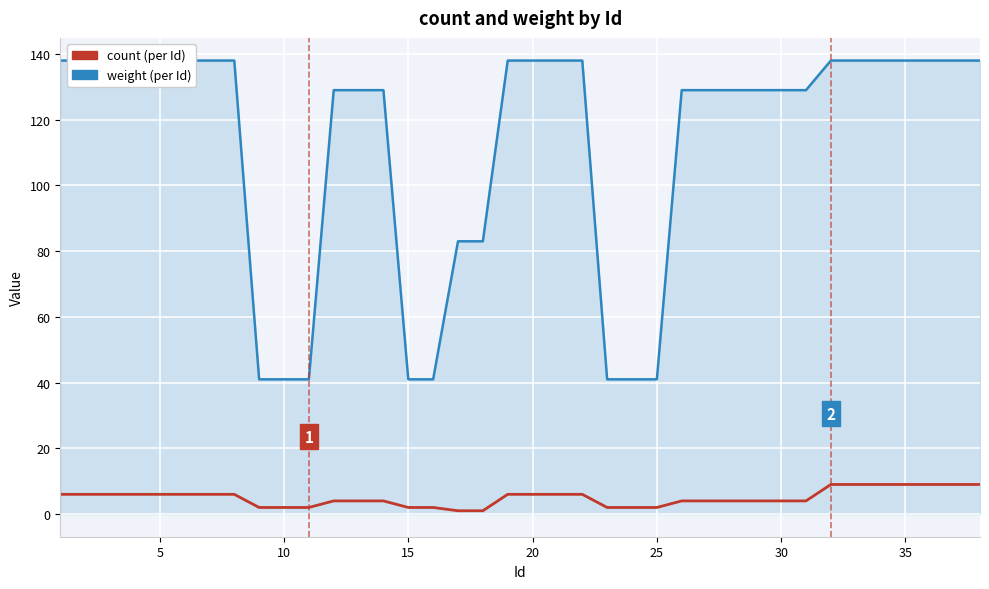

What is the difference between the highest and lowest values at 19?

132